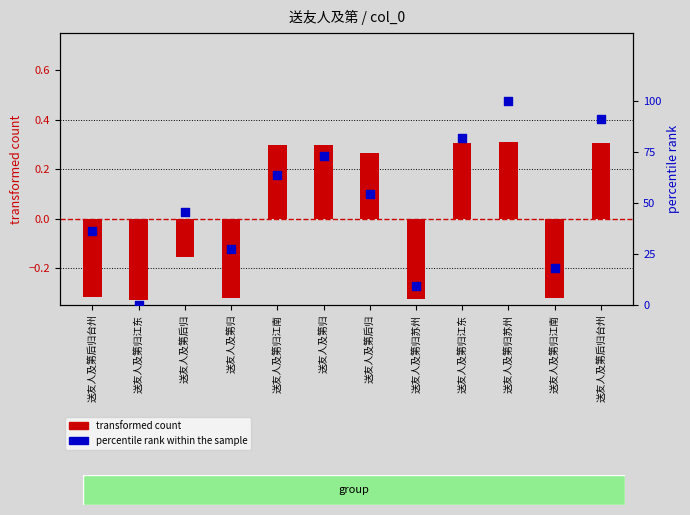

What is the total value across all series at 送友人及第归江南?

63.9